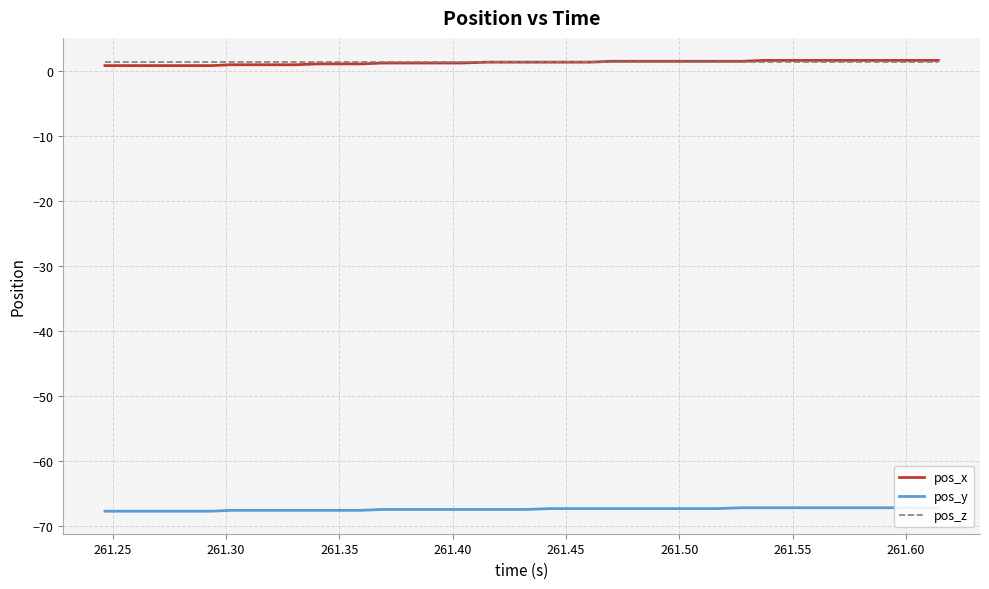

What is the maximum value for pos_x?

1.6